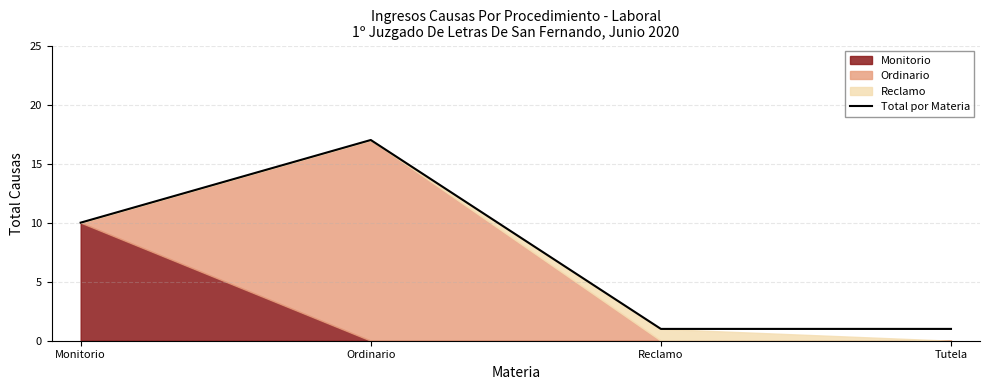

What is the difference between the second highest and second lowest values?

9